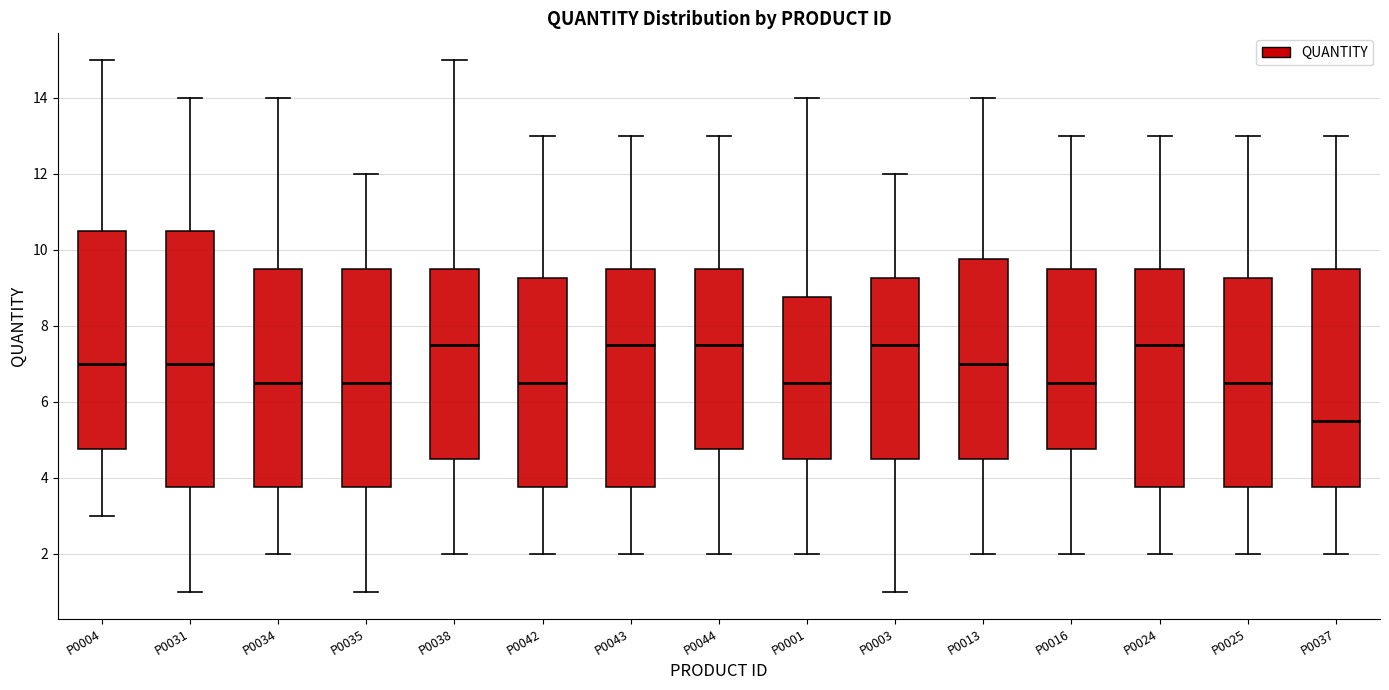

Where does the median line of the box for P0037 sit on the y-axis? The values are not printed on the chart, so give them approximately, as read against the axis.

5.6